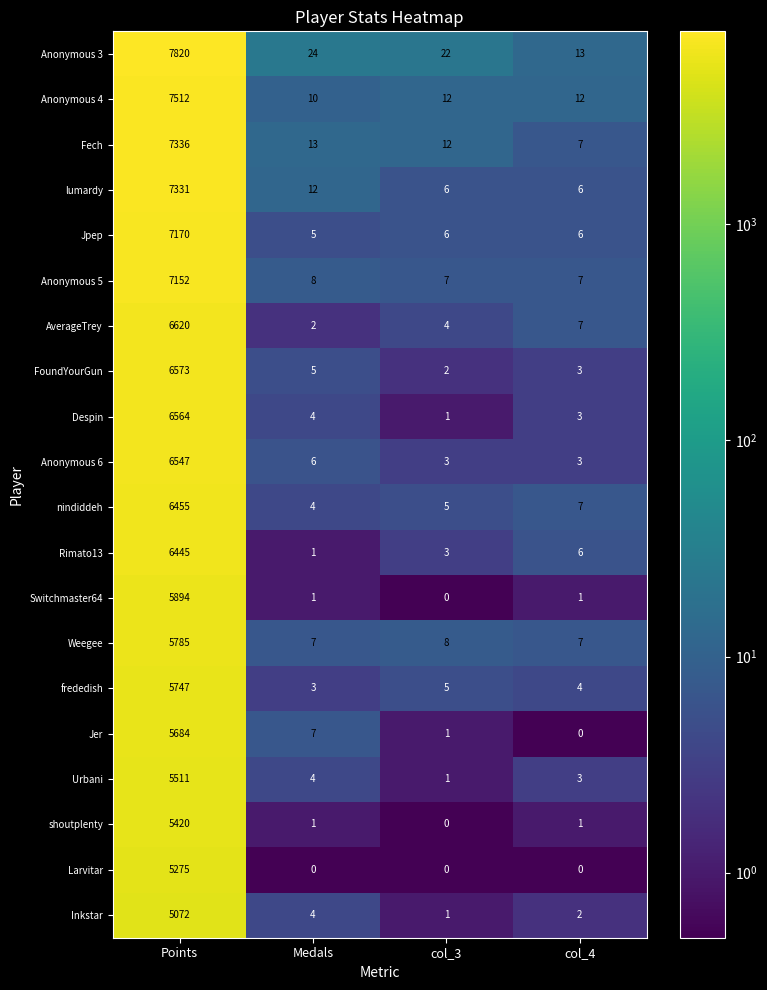

Rank the series by their maximum value, from lowest to highest.

Inkstar, Larvitar, shoutplenty, Urbani, Jer, frededish, Weegee, Switchmaster64, Rimato13, nindiddeh, Anonymous 6, Despin, FoundYourGun, AverageTrey, Anonymous 5, Jpep, lumardy, Fech, Anonymous 4, Anonymous 3